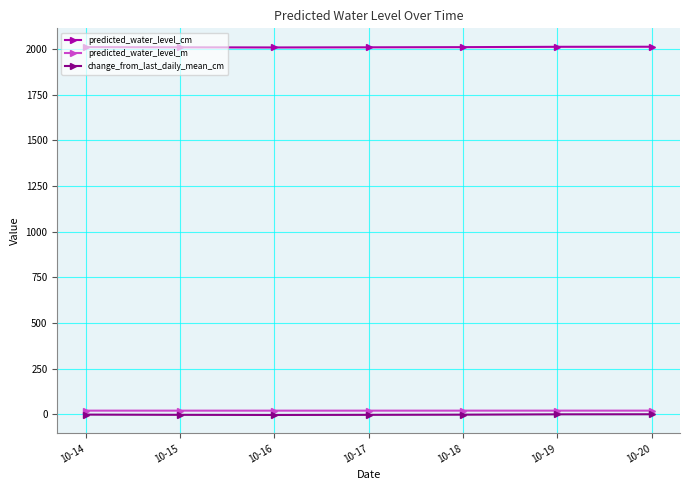

True or false: predicted_water_level_cm and predicted_water_level_m intersect in this chart.

False